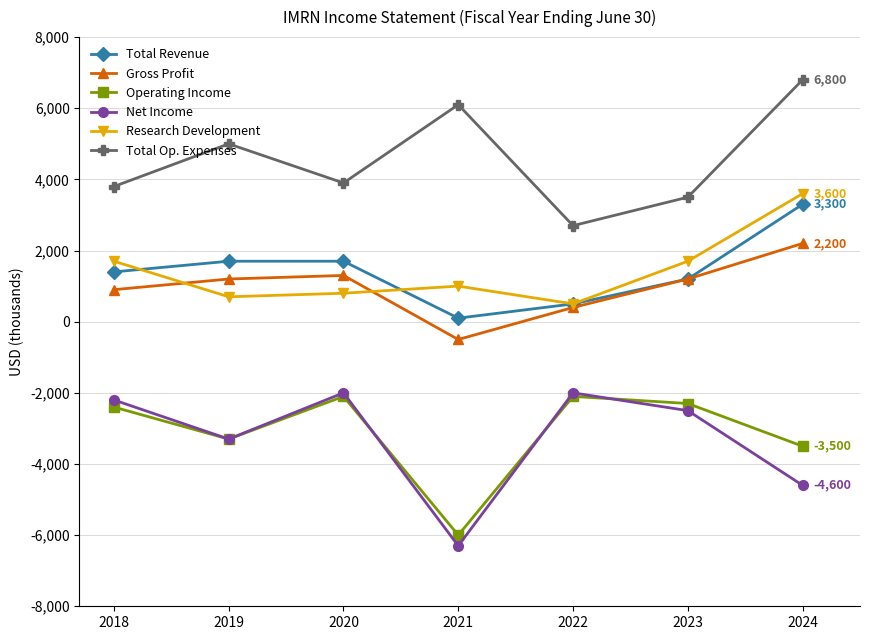

The value of Total Revenue at 2018 is 1400. True or false?

True